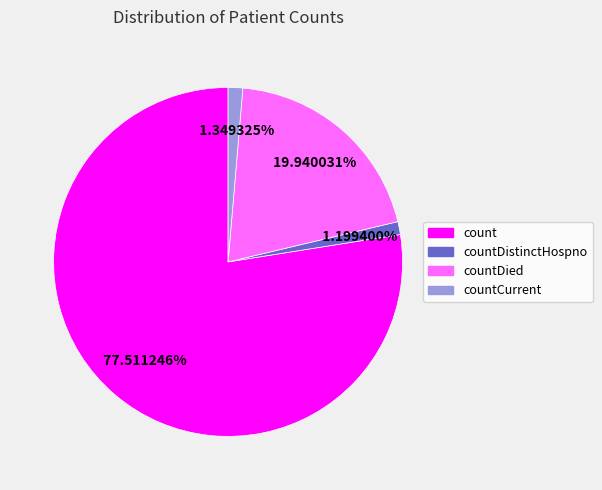

Is there a majority slice in this chart?

Yes